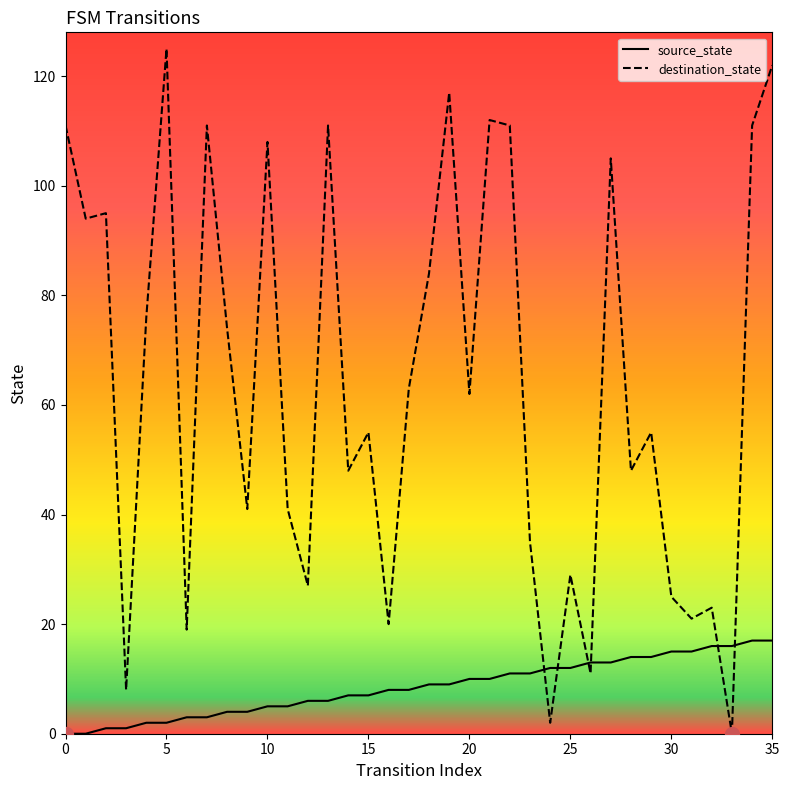

What is the greatest value displayed?

125